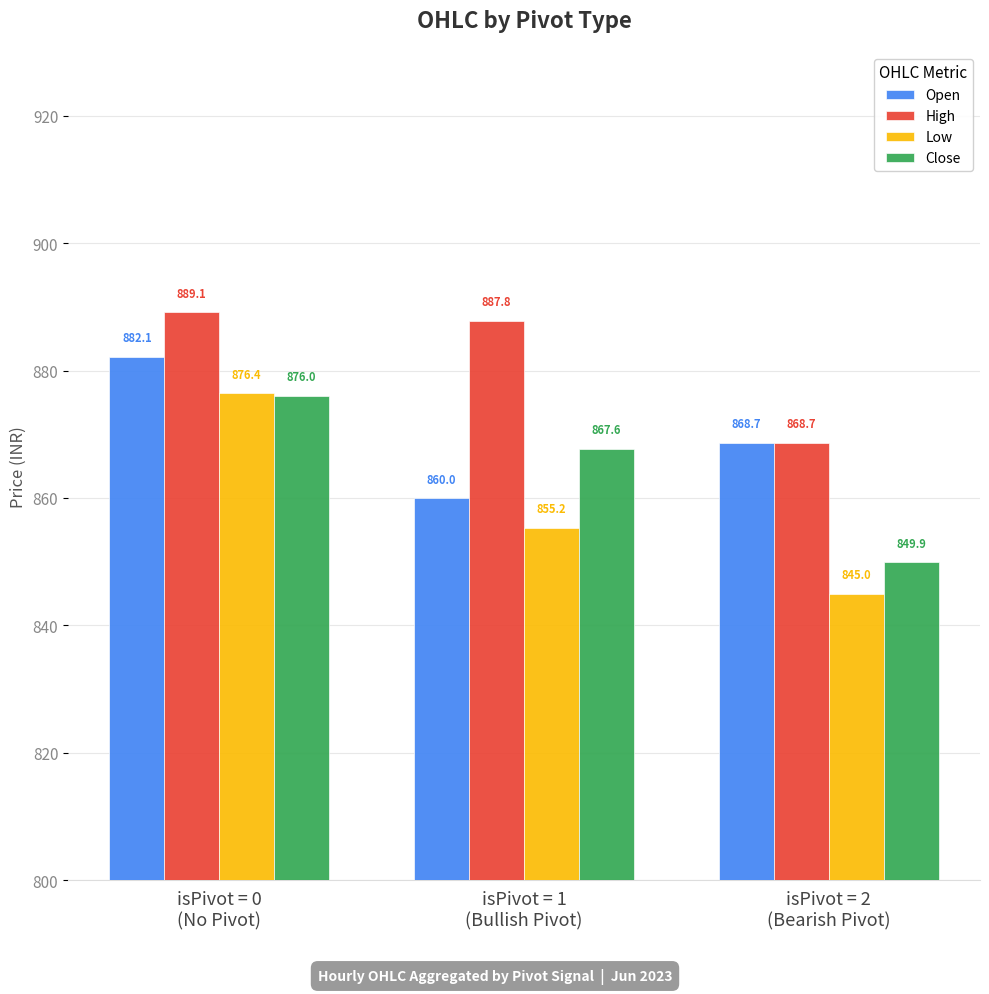

How many groups of bars are there?

3